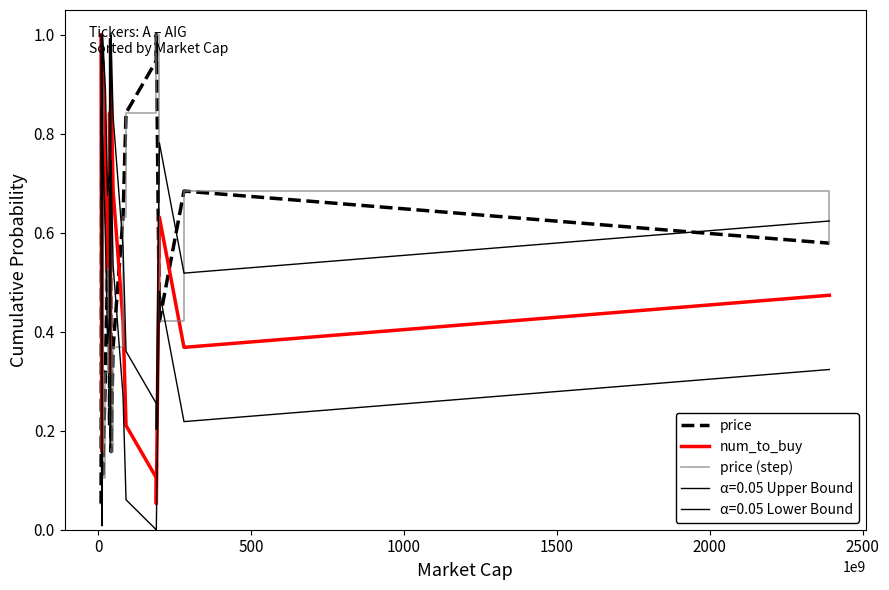

What is the value of the num_to_buy point at the 15th from the left?

0.1